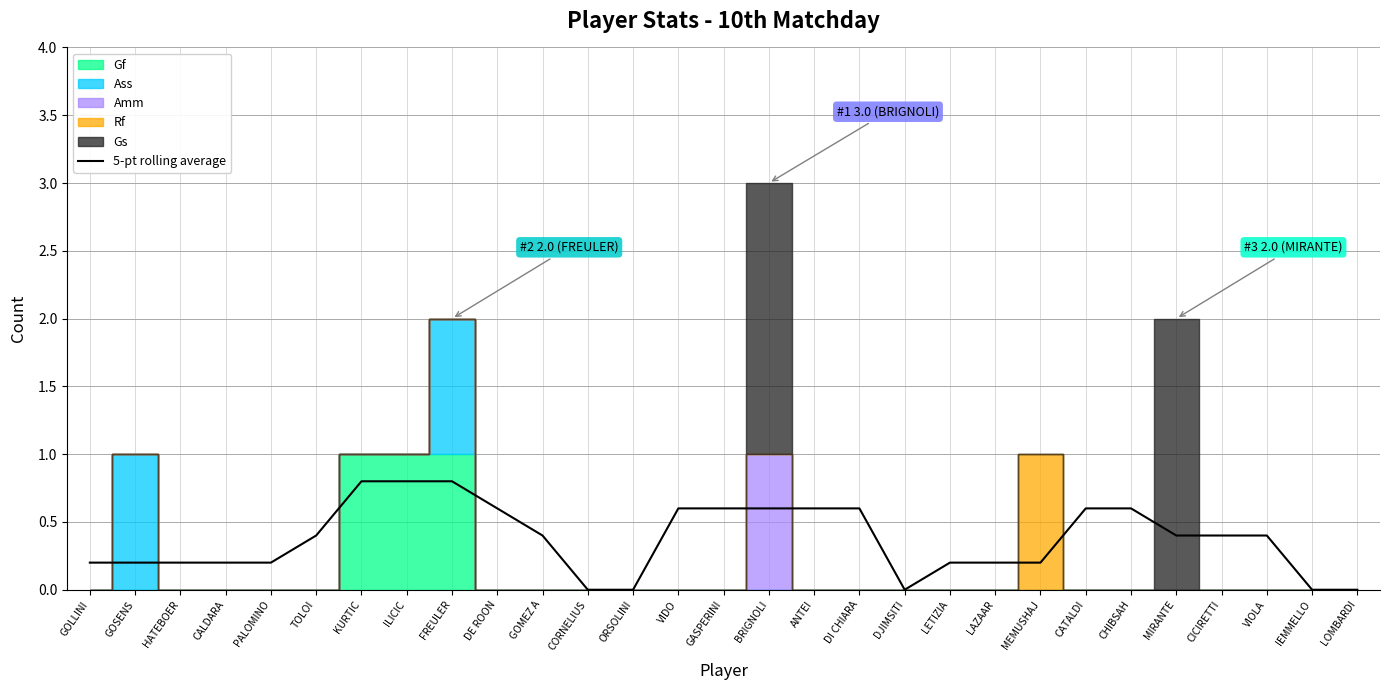

Reading left to right, extract all data points from this chart.

GOLLINI=0.2	GOSENS=0.2	HATEBOER=0.2	CALDARA=0.2	PALOMINO=0.2	TOLOI=0.4	KURTIC=0.8	ILICIC=0.8	FREULER=0.8	DE ROON=0.6	GOMEZ A=0.4	CORNELIUS=0.0	ORSOLINI=0.0	VIDO=0.6	GASPERINI=0.6	BRIGNOLI=0.6	ANTEI=0.6	DI CHIARA=0.6	DJIMSITI=0.0	LETIZIA=0.2	LAZAAR=0.2	MEMUSHAJ=0.2	CATALDI=0.6	CHIBSAH=0.6	MIRANTE=0.4	CICIRETTI=0.4	VIOLA=0.4	IEMMELLO=0.0	LOMBARDI=0.0